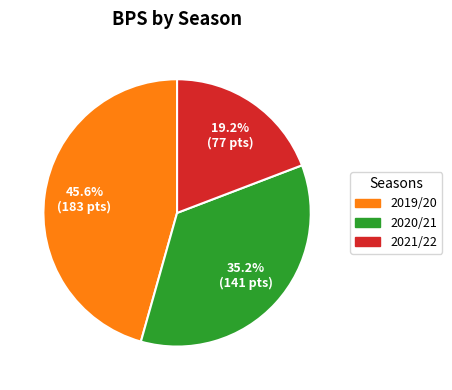

Is there a majority slice in this chart?

No